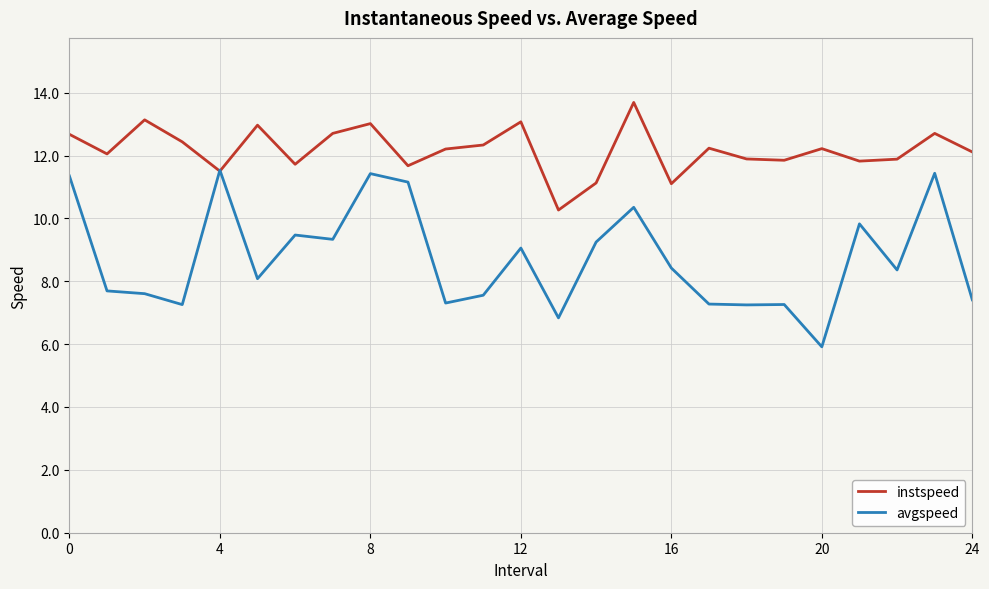

What is the minimum value for instspeed?

10.3